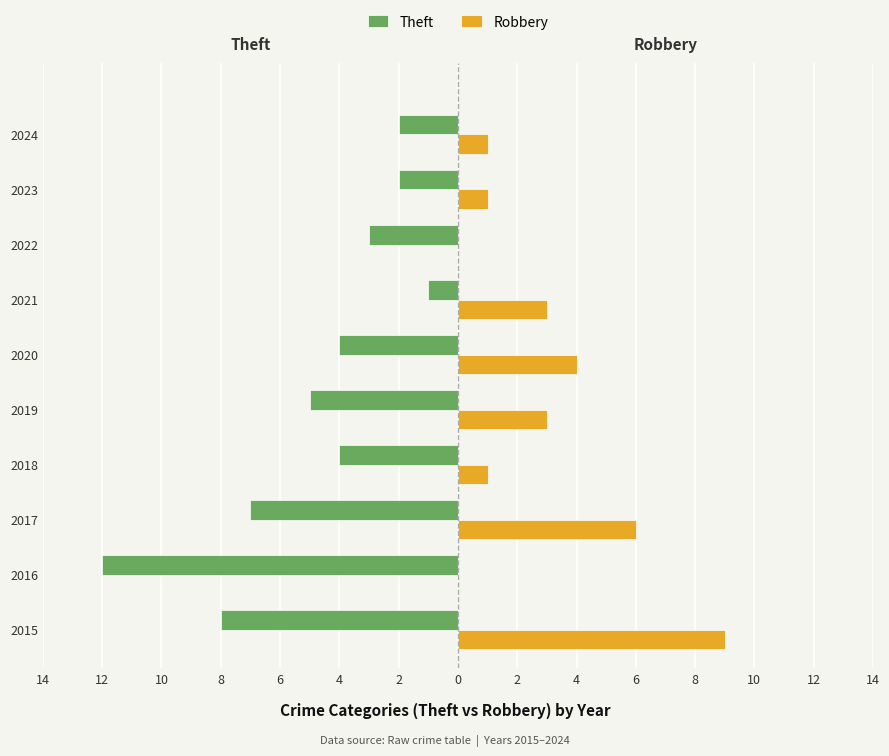

What are all the series names shown in the legend?

Theft, Robbery